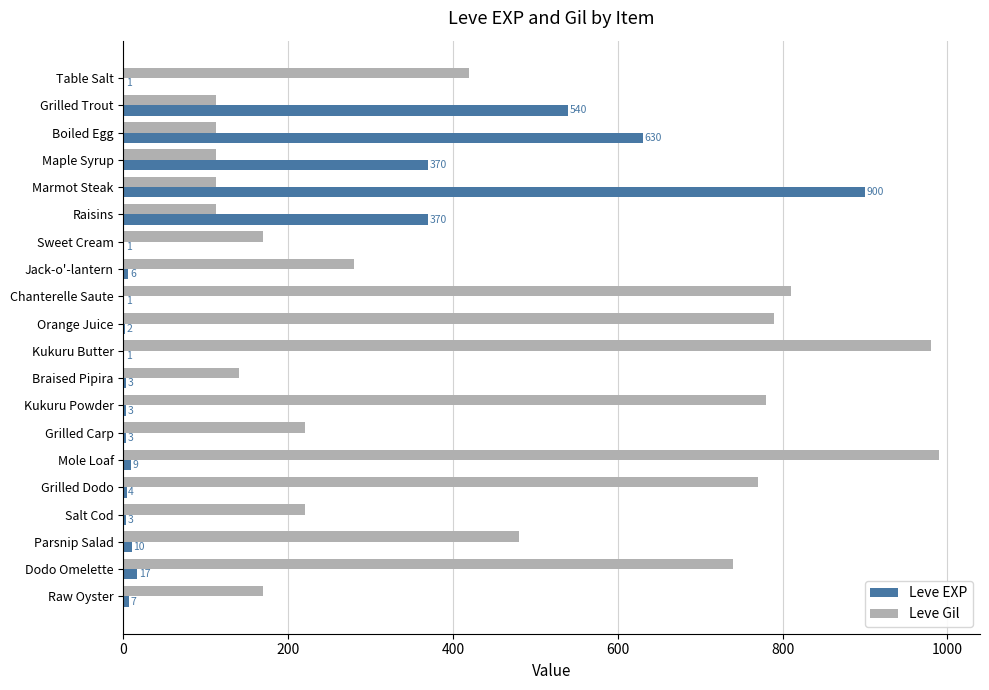

Which series has the largest total across all categories?

Leve Gil